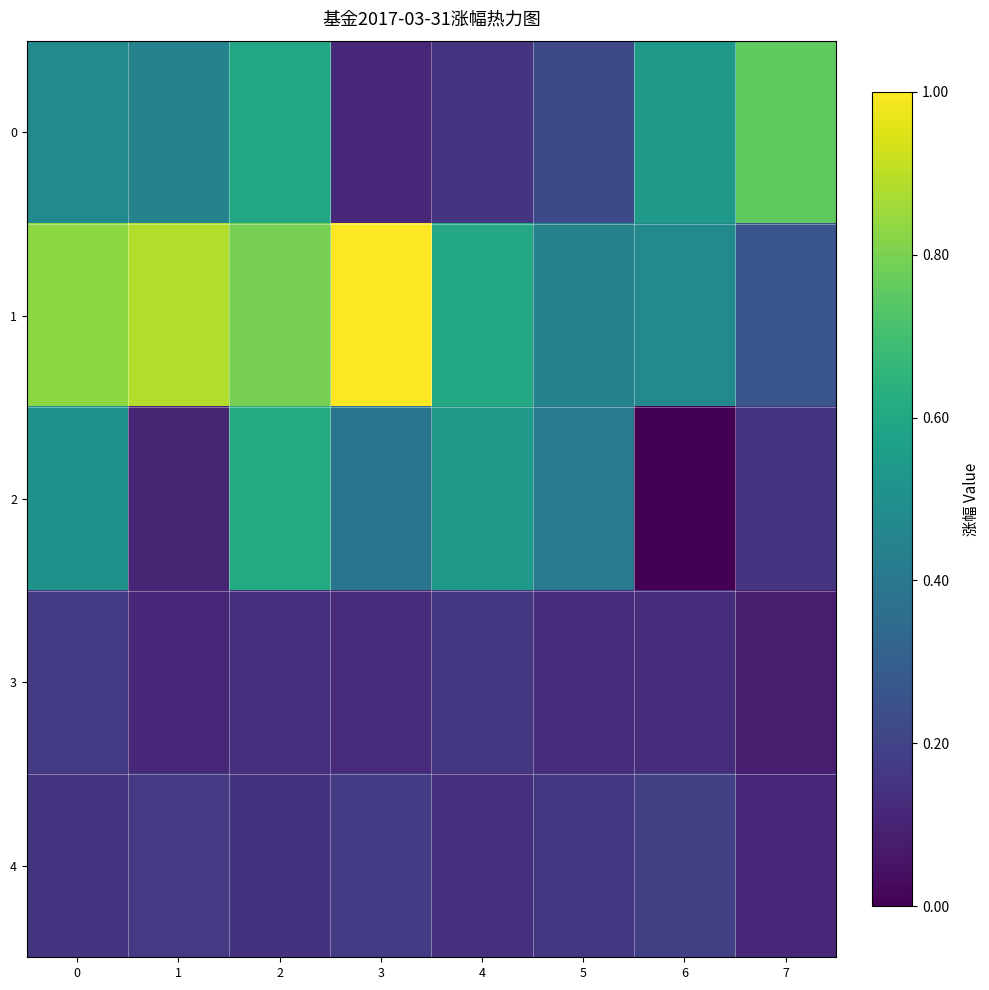

What is the maximum value shown in the chart?

0.4